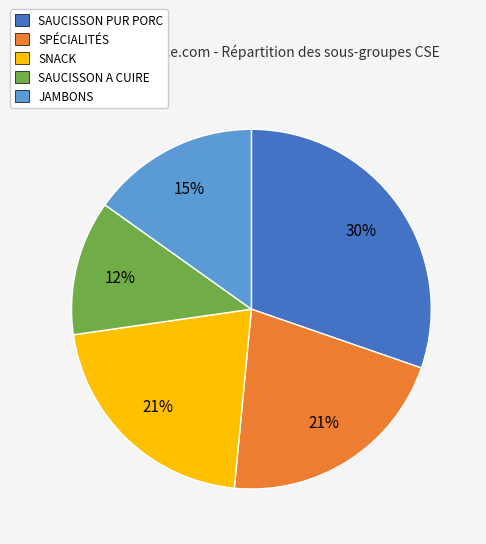

What percentage is the SPÉCIALITÉS slice, to the nearest percent?

21%